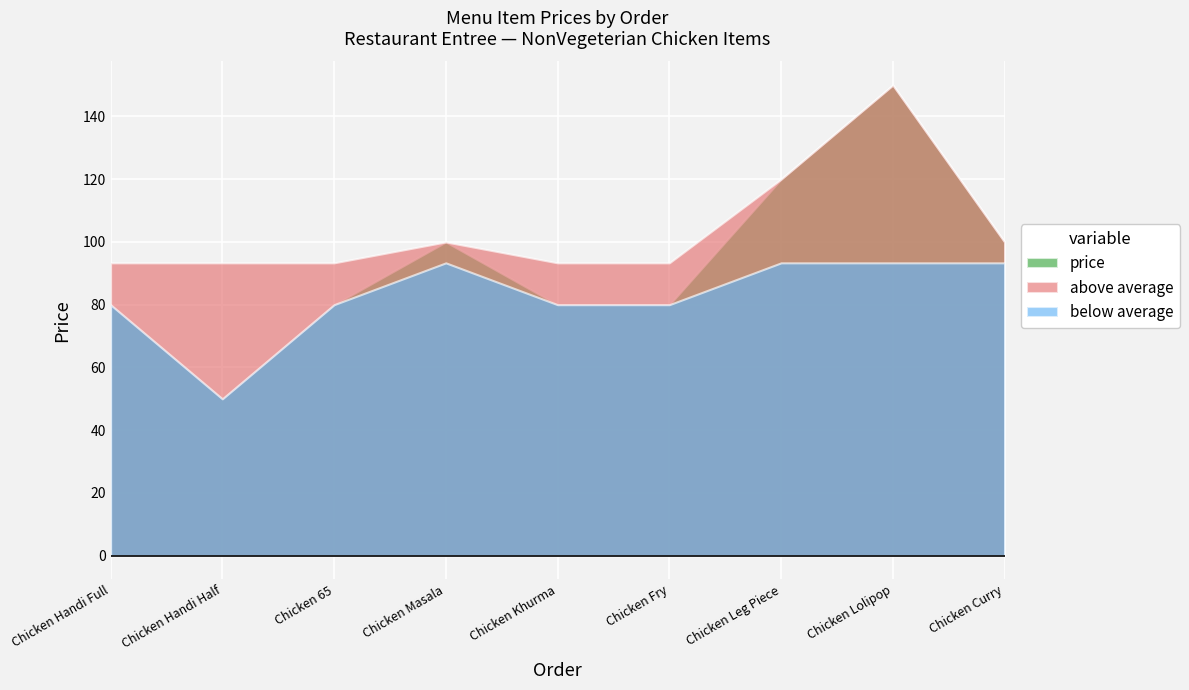

Is it true that the value at Chicken Masala is 142?

False